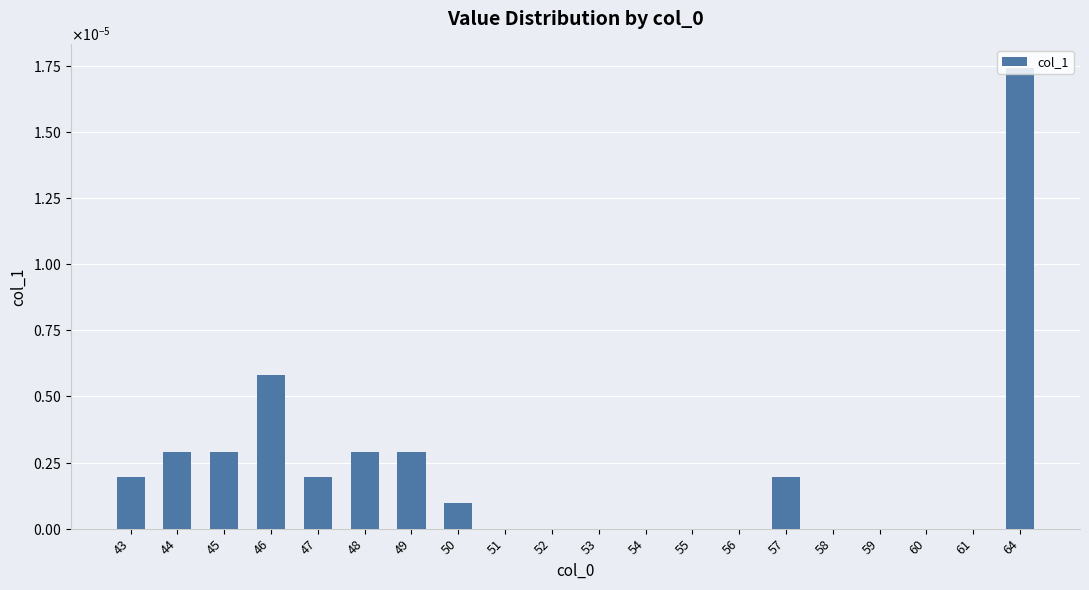

Between 58 and 43, which is larger?

43